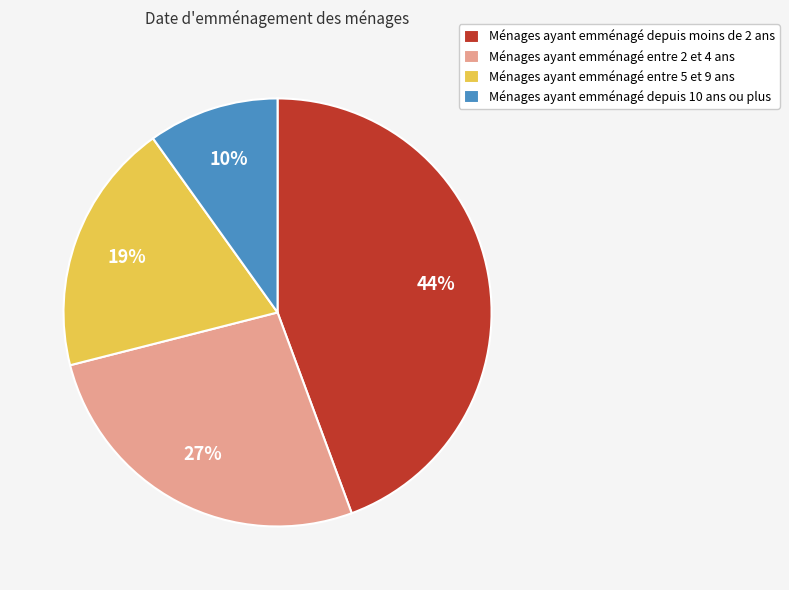

Which slice is the smallest?

Ménages ayant emménagé depuis 10 ans ou plus